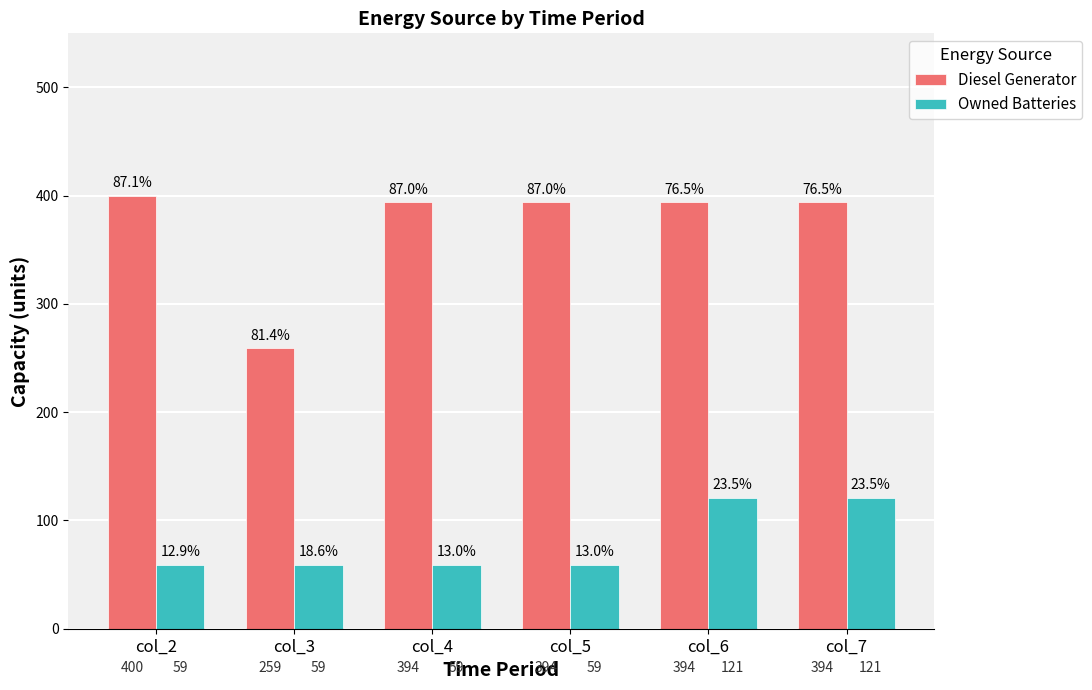

Which series has the largest total across all categories?

Diesel Generator